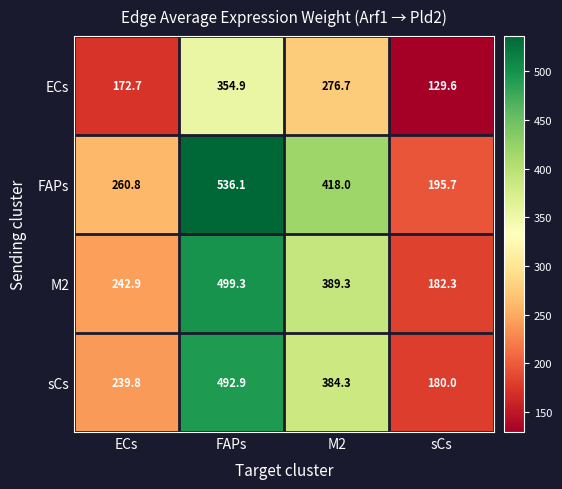

Which series has the widest spread of values?

FAPs